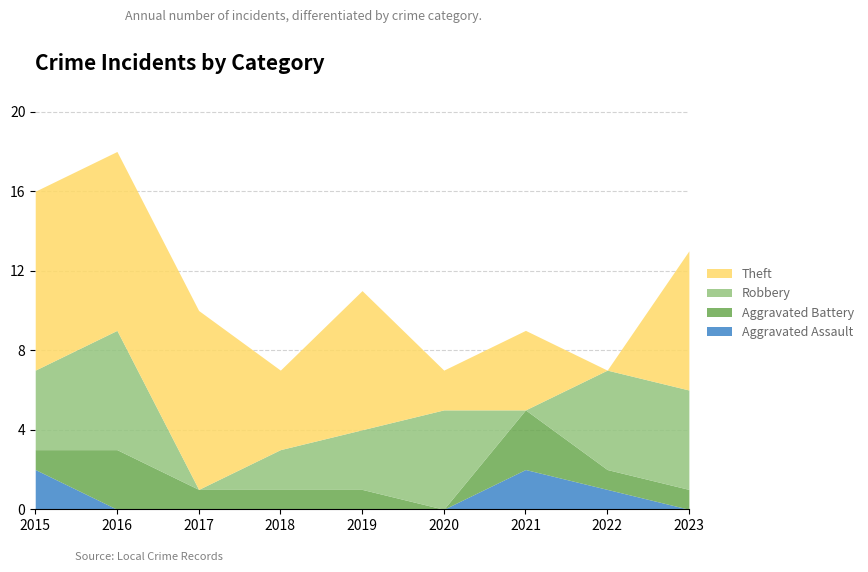

What is the sum of the Aggravated Battery values at 2022 and 2018?

2